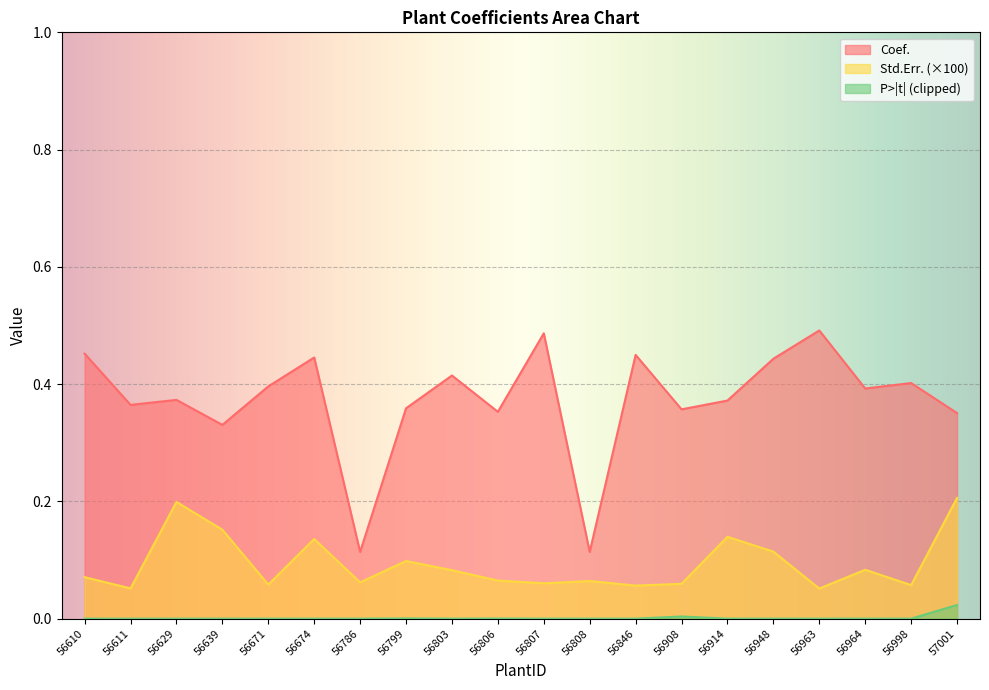

How many lines are shown in the chart?

3